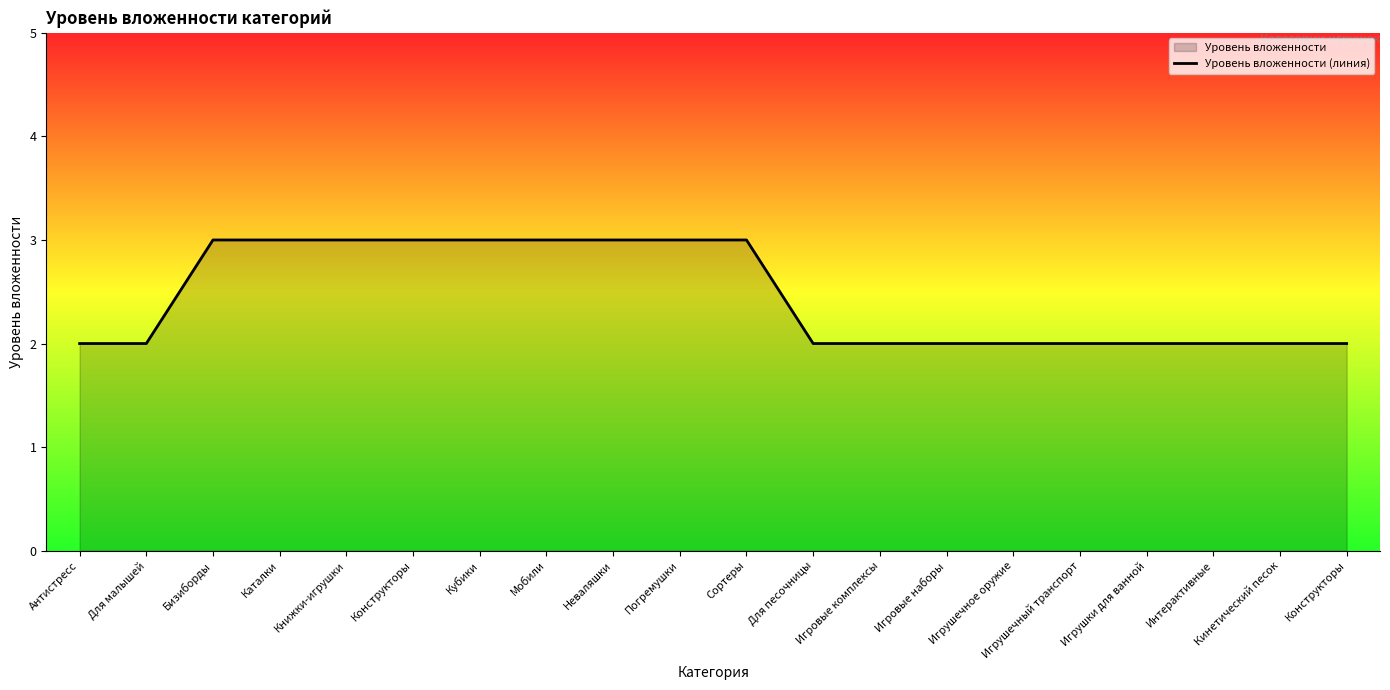

What is the ratio of the value at Погремушки to the value at Игровые наборы?

1.5